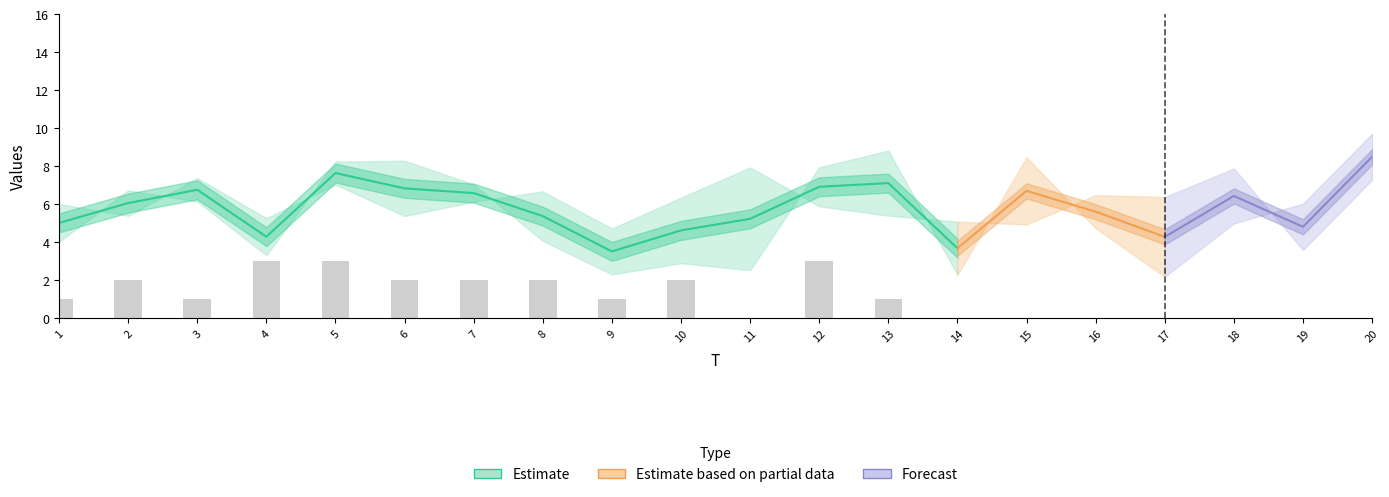

True or false: FC has a value of 2.0 at 10.

True